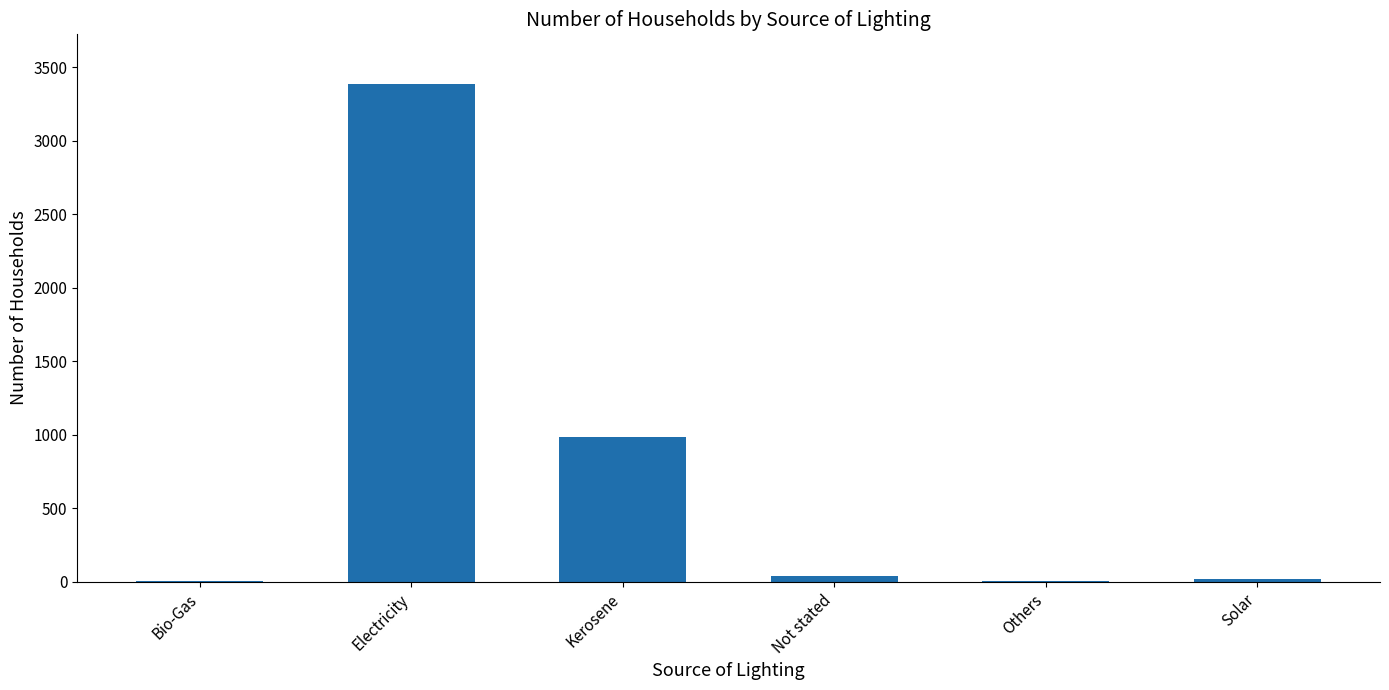

Which category has the highest value across all series?

Electricity